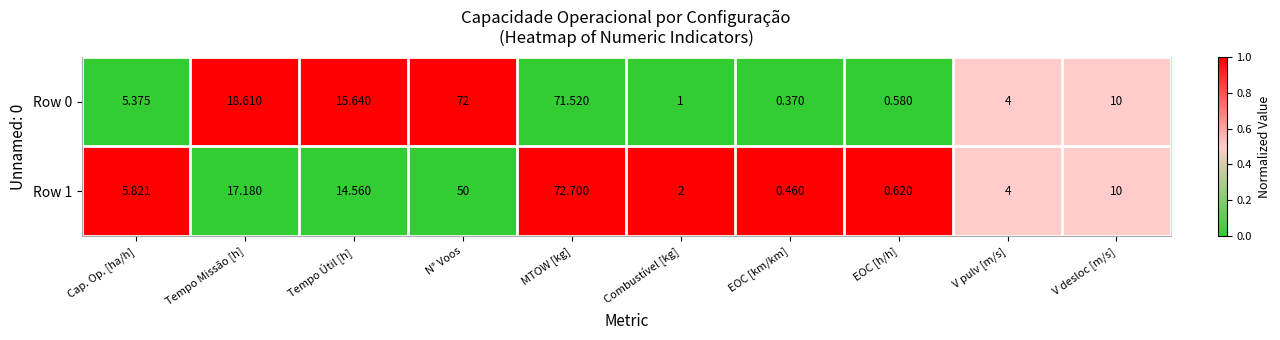

At which category is the sum across all series the highest?

MTOW [kg]